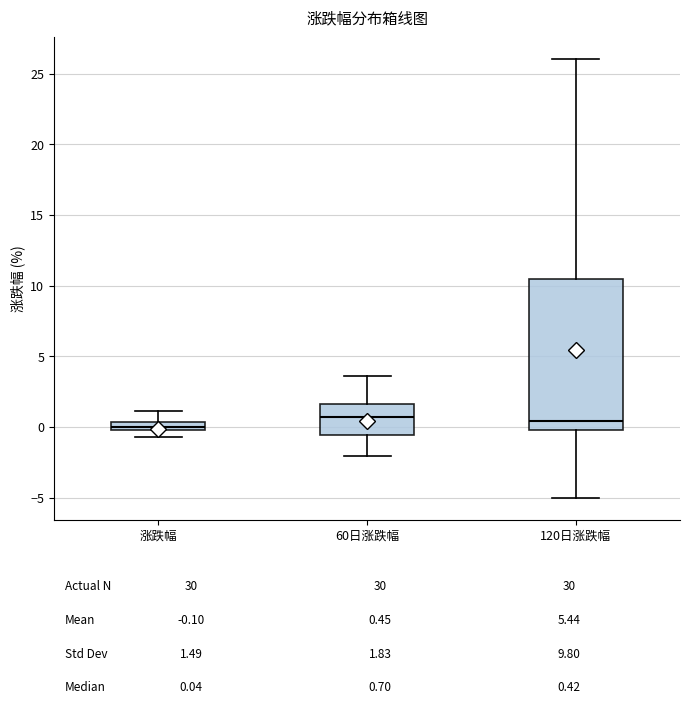

Which box is the tallest, from its lower edge to its upper edge?

120日涨跌幅